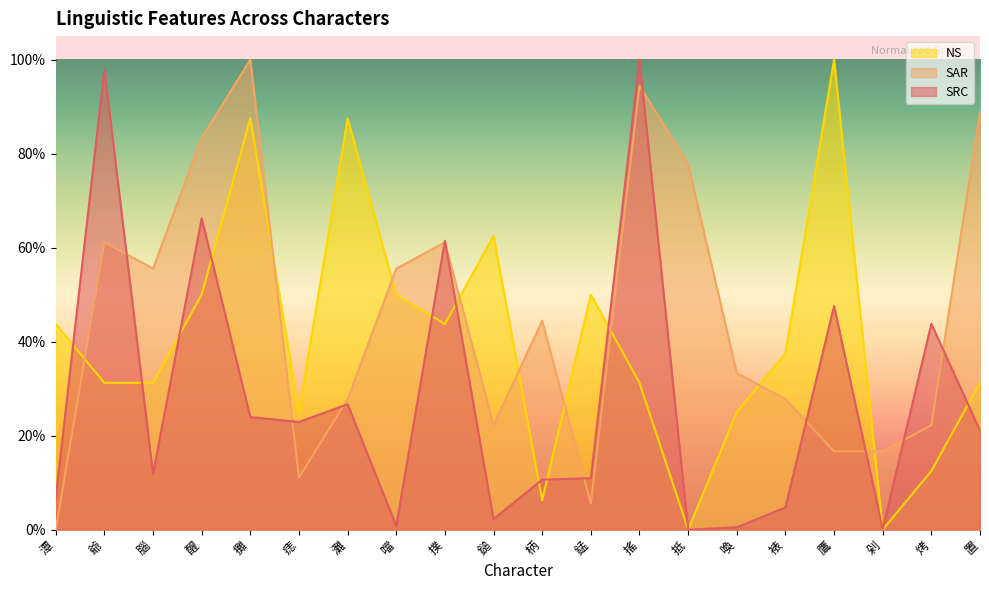

What is the label of the 19th point from the left?

烤